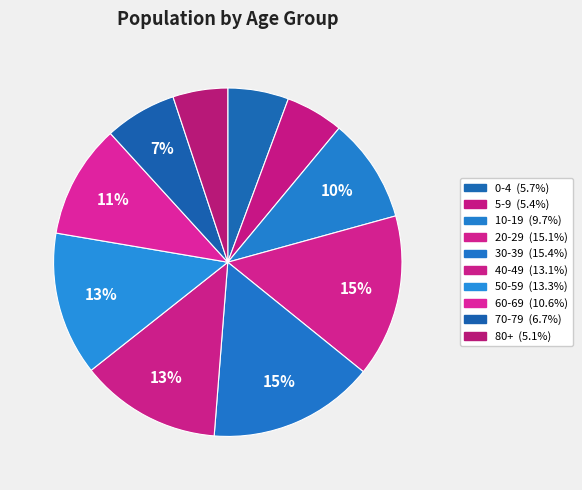

How many slices are in this pie chart?

10